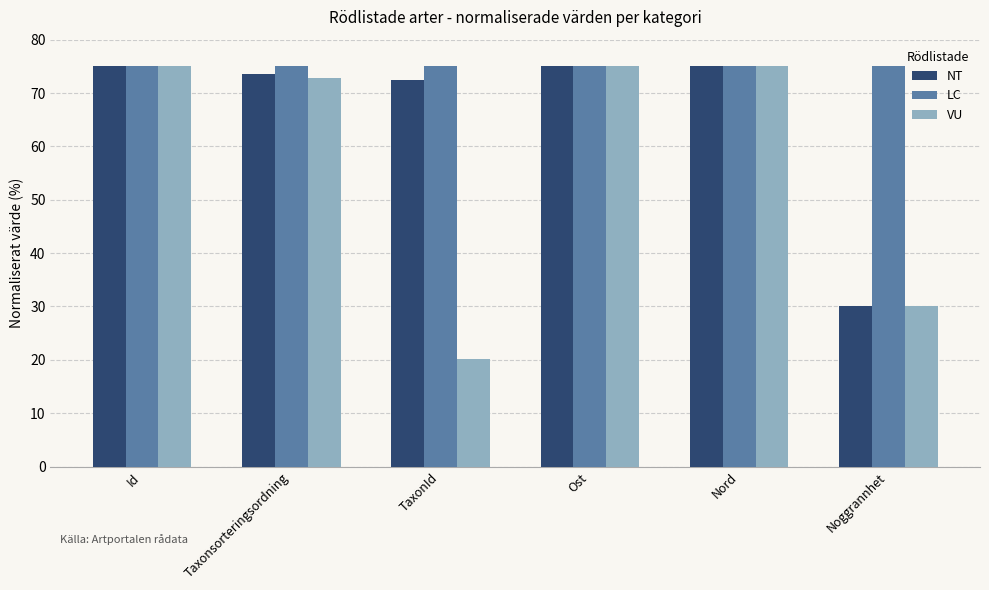

What is the label of the 5th bar from the right?

Taxonsorteringsordning